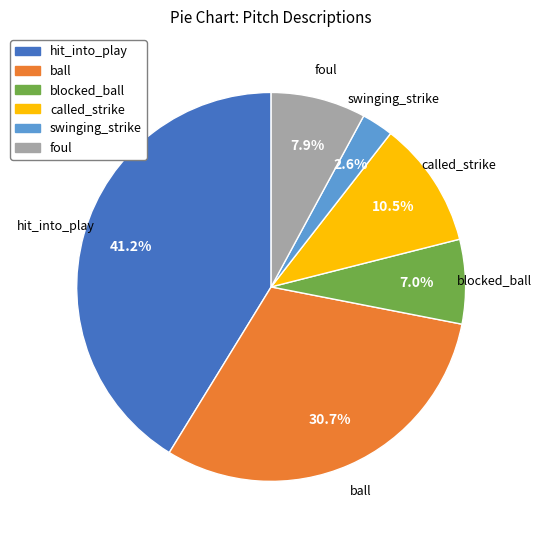

What percentage do hit_into_play and foul together represent?

49.1%